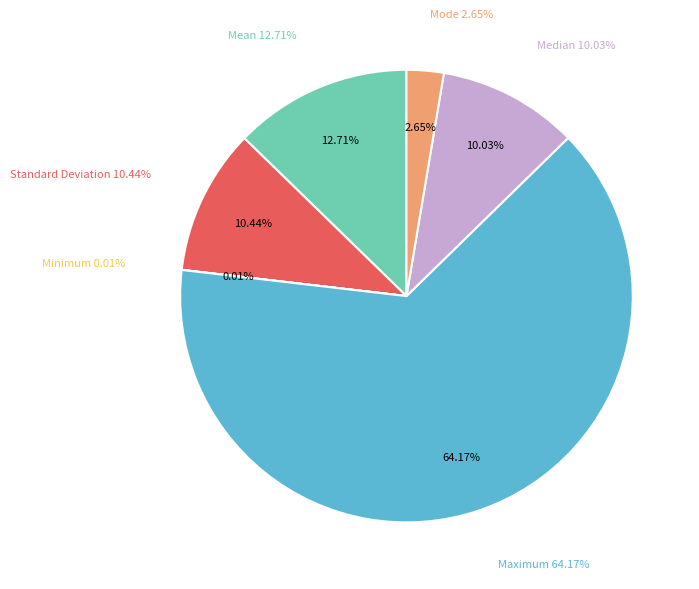

Do Maximum and Standard Deviation together represent more than half of the pie?

Yes